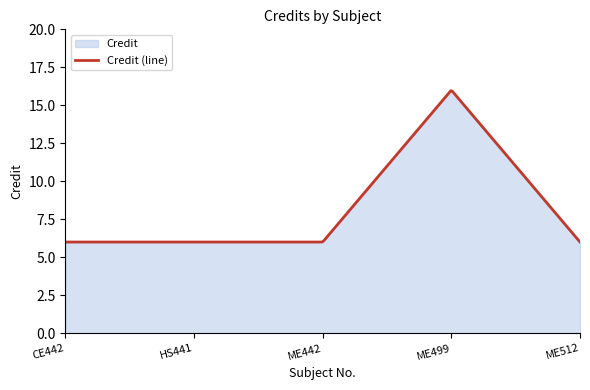

The chart shows a value of 6 at CE442. True or false?

True